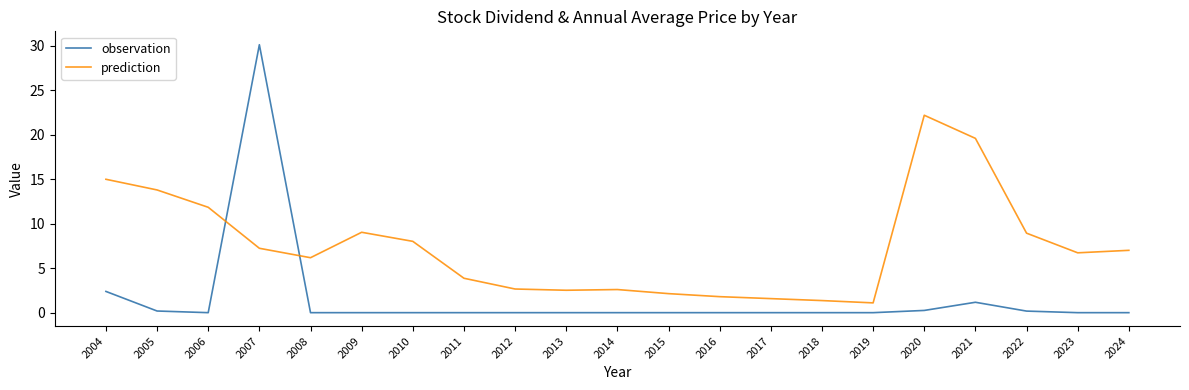

Where does the prediction series first go above 6?

2004